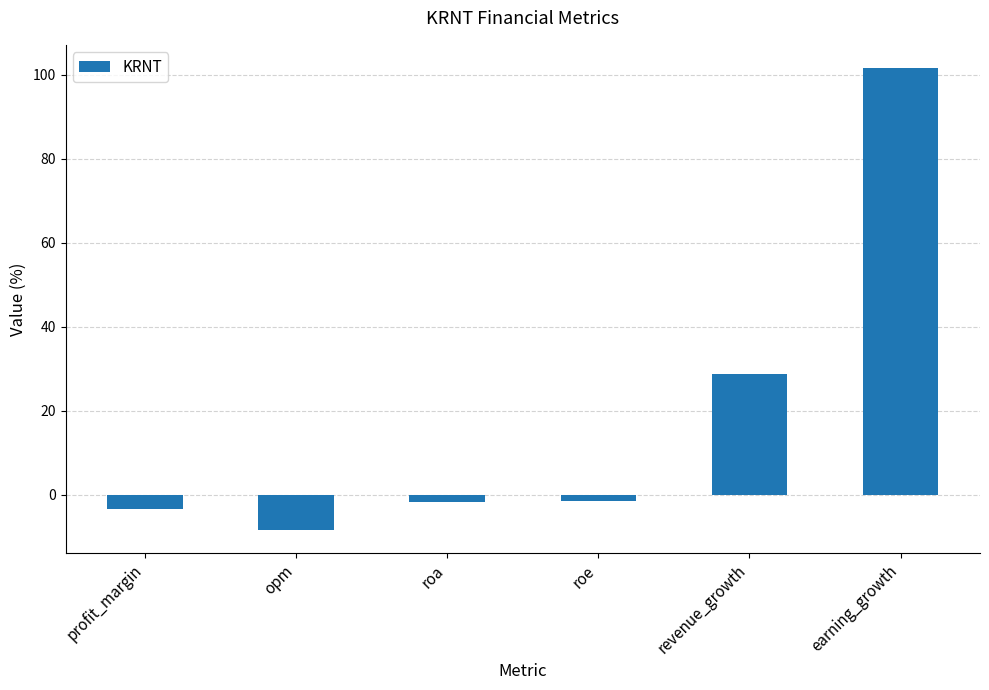

Is it true that the value at opm is -8.3?

True